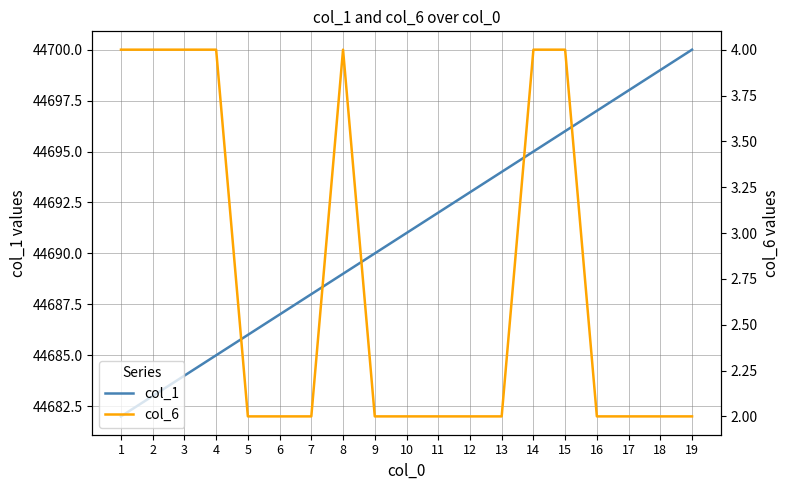

Which series has the largest range (max minus min)?

col_1